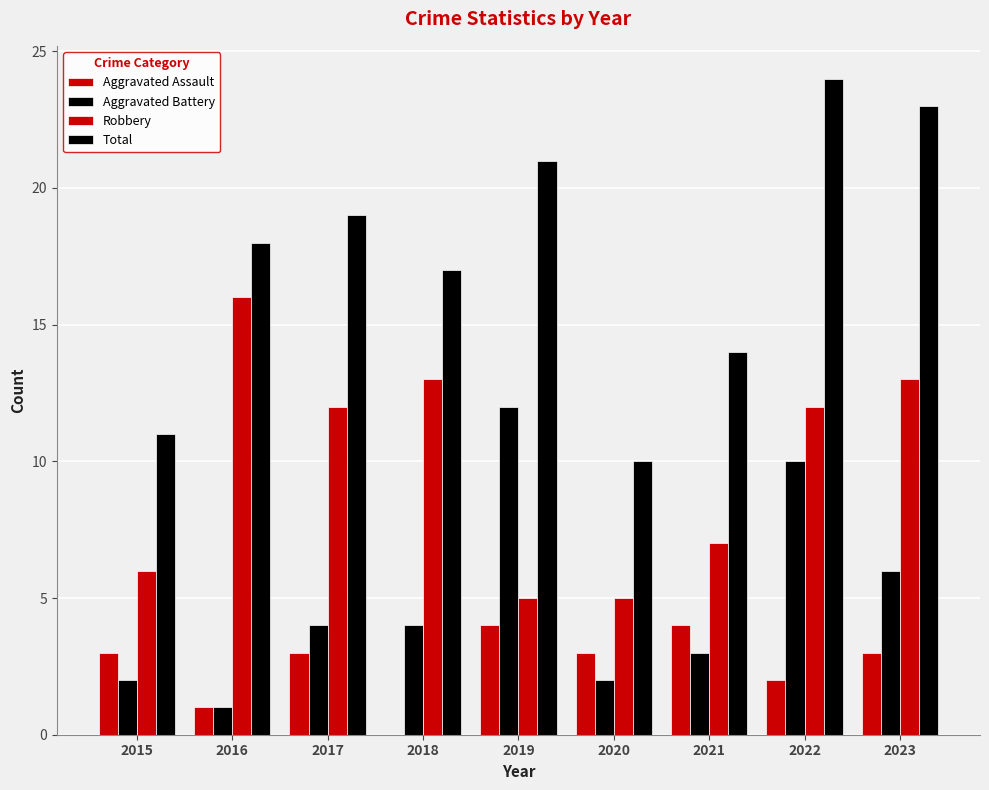

Rank the categories by Aggravated Assault value from highest to lowest.

2019, 2021, 2015, 2017, 2020, 2023, 2022, 2016, 2018